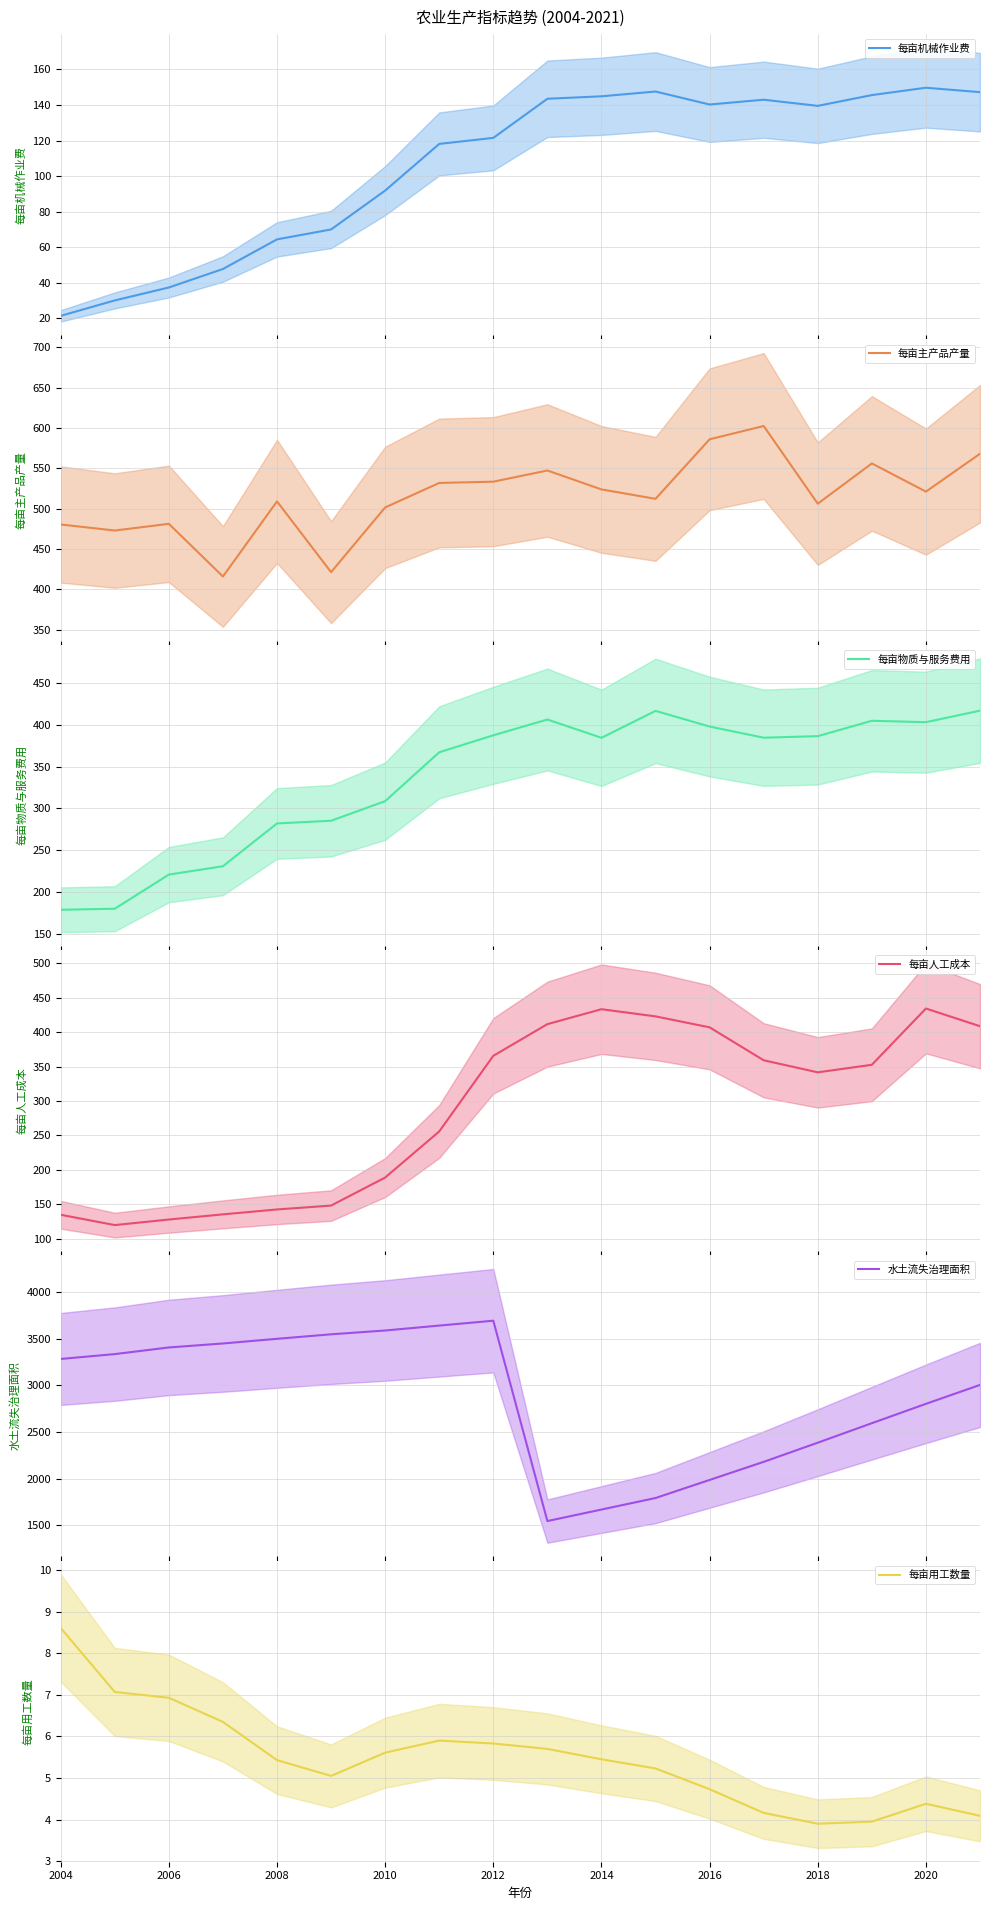

At which label does 每亩用工数量 reach its peak?

2004